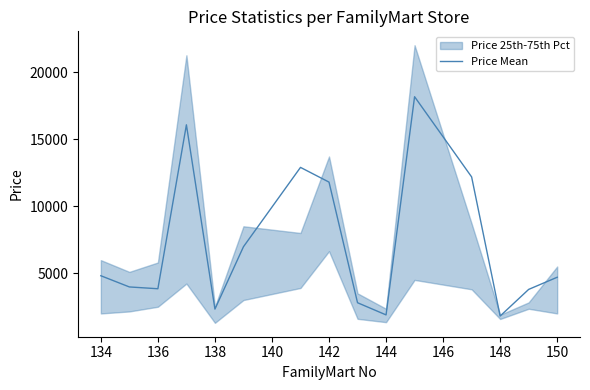

True or false: the data shows 7925.5 at 134.

False